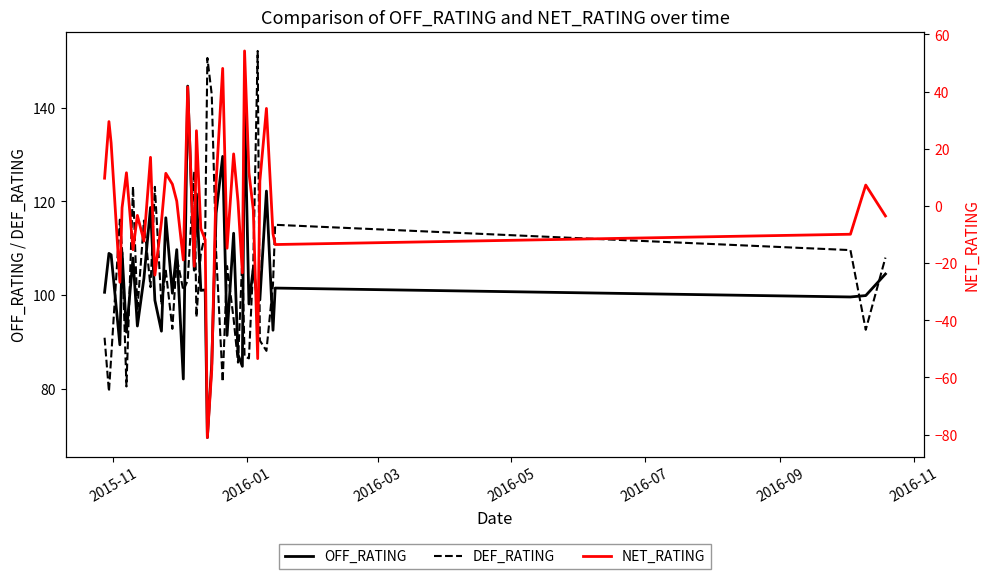

True or false: NET_RATING has a value of 0.5 at 14.

False